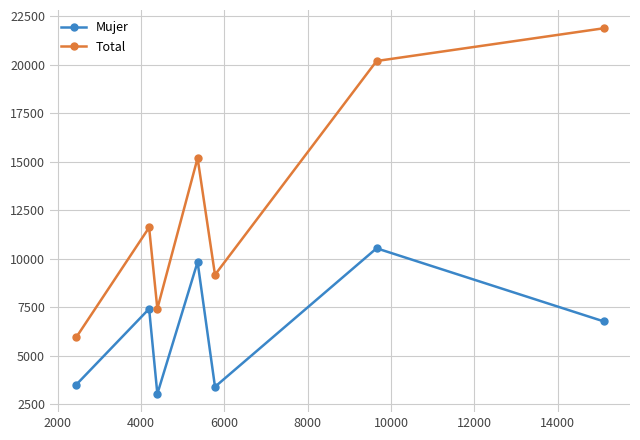

How many lines are shown in the chart?

2